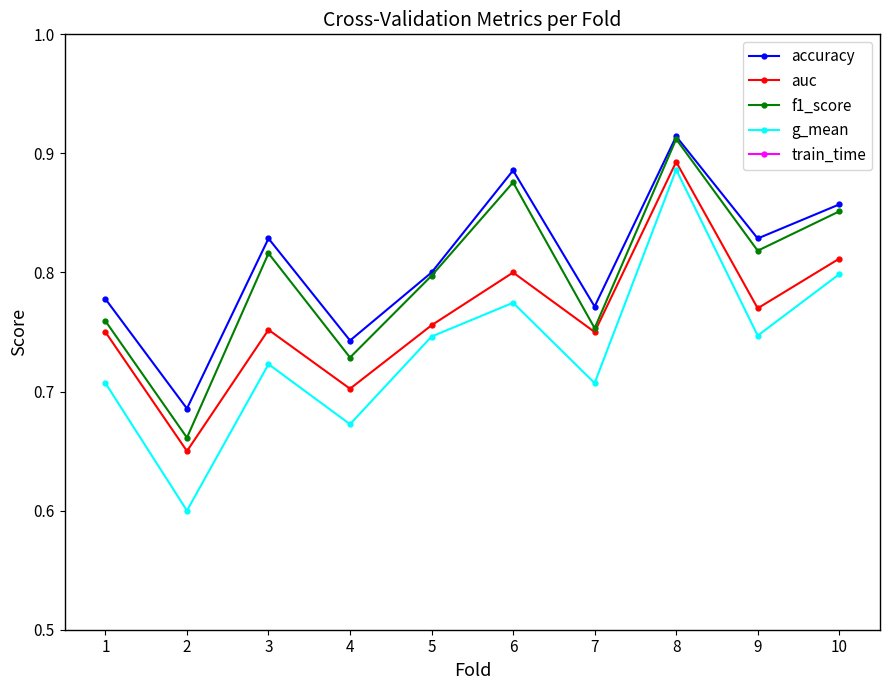

In train_time, how many points are higher than both neighbors (excluding endpoints)?

2